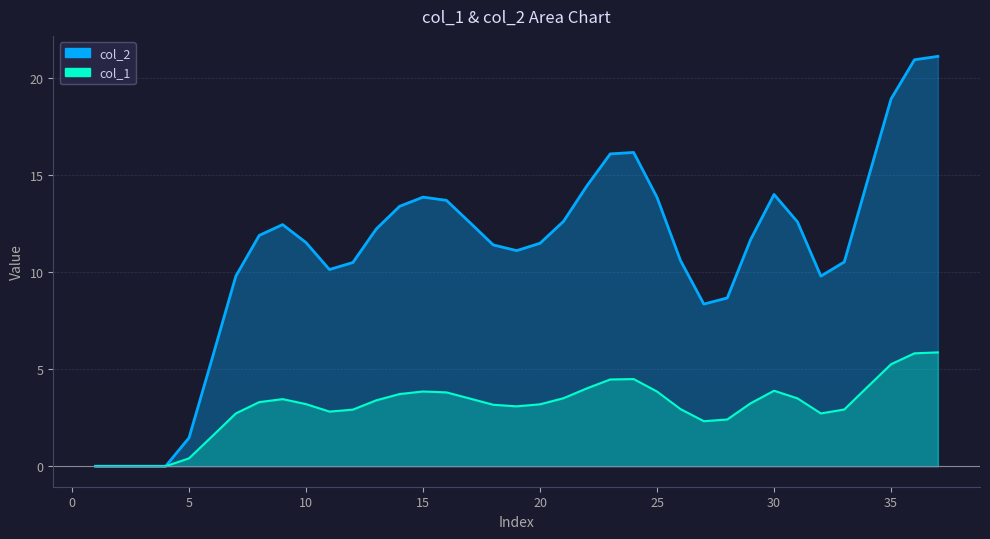

Rank the series at 13 from lowest to highest value.

col_2, col_1